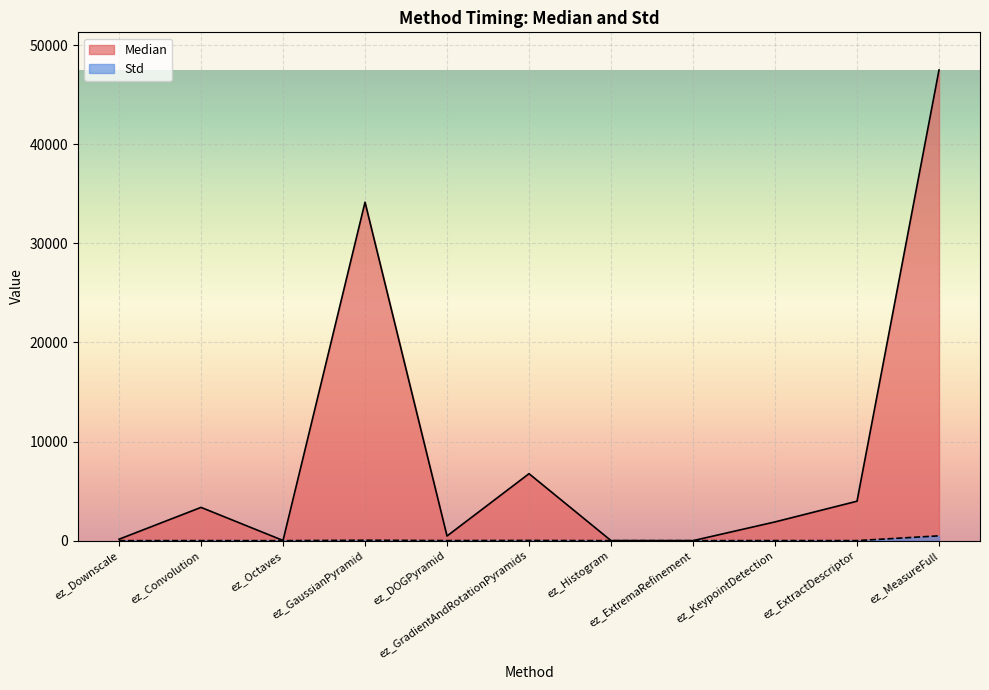

True or false: Median and Std intersect in this chart.

False